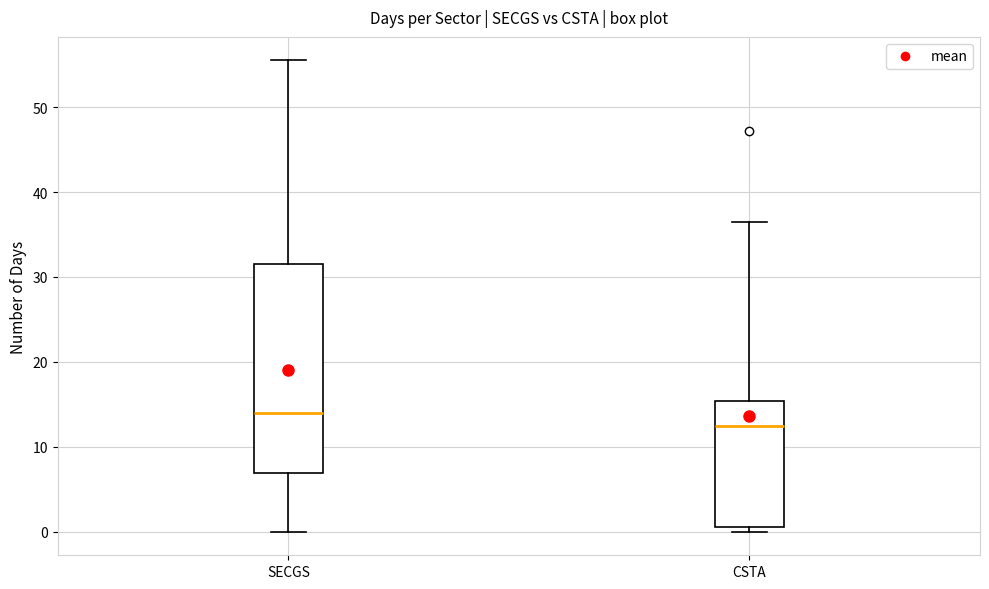

Which box has the highest median line?

SECGS